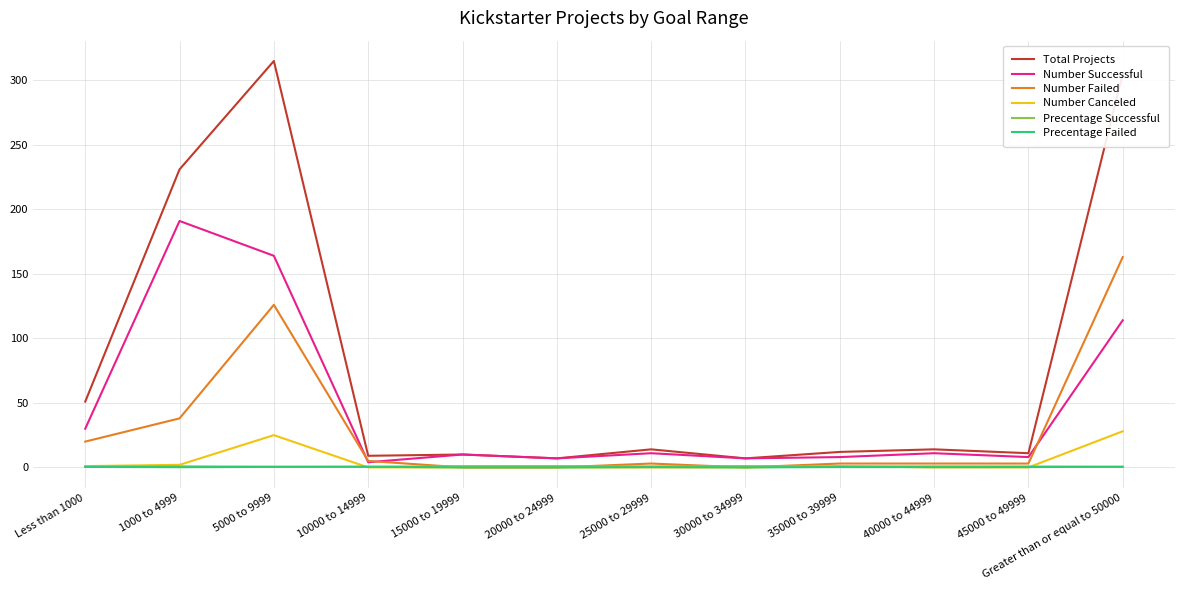

Which series has the largest total across all categories?

Total Projects